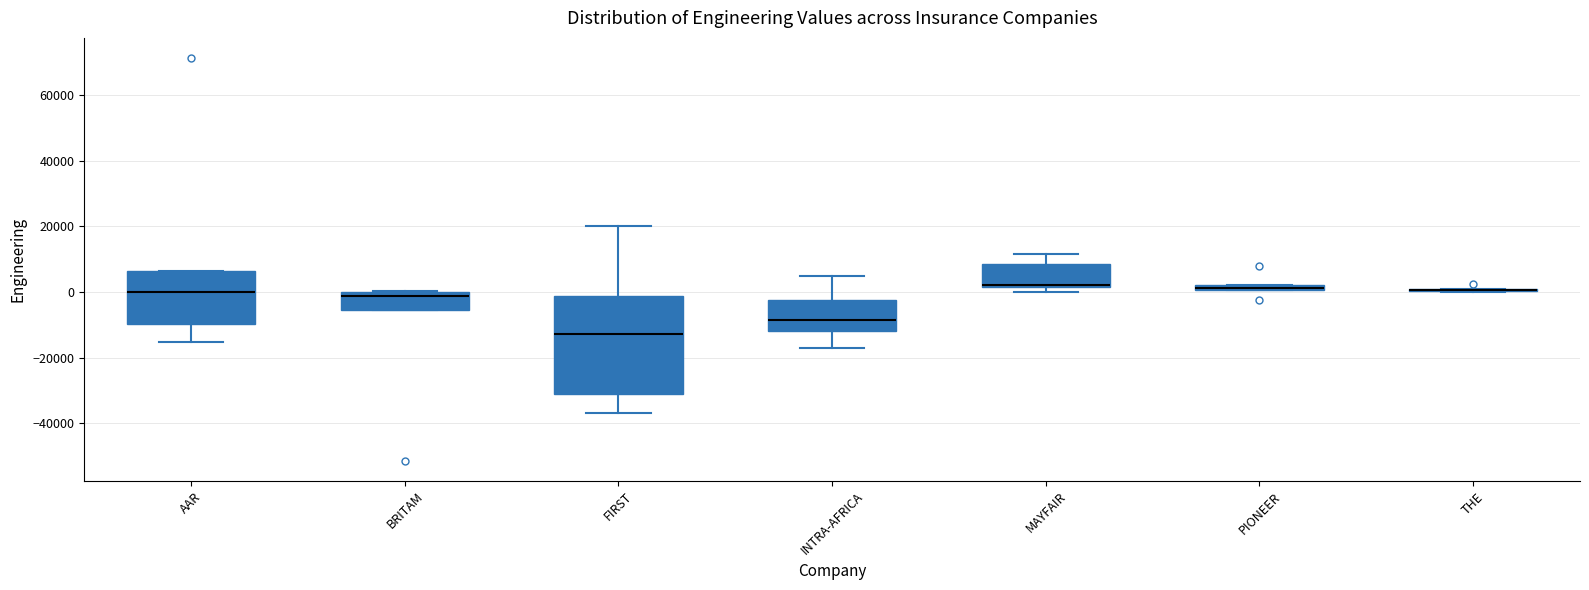

Where does the median line of the box for AAR sit on the y-axis? The values are not printed on the chart, so give them approximately, as read against the axis.

0